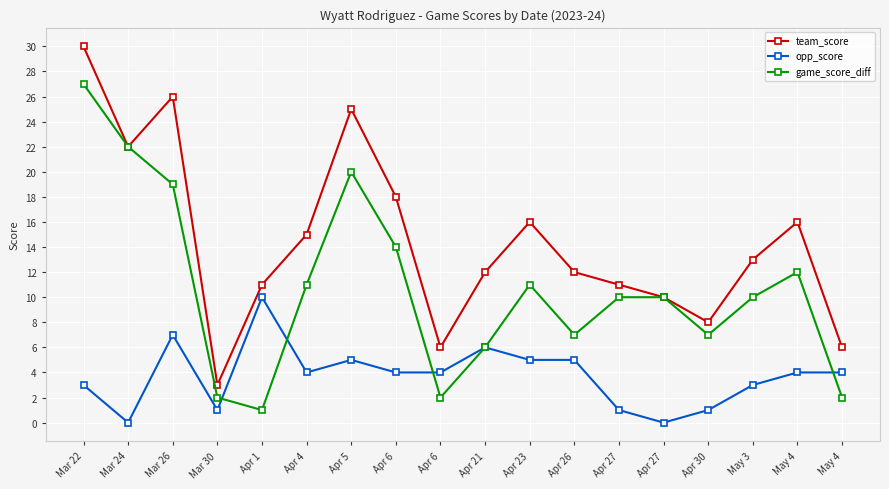

List the series in order of their overall mean, lowest first.

opp_score, game_score_diff, team_score